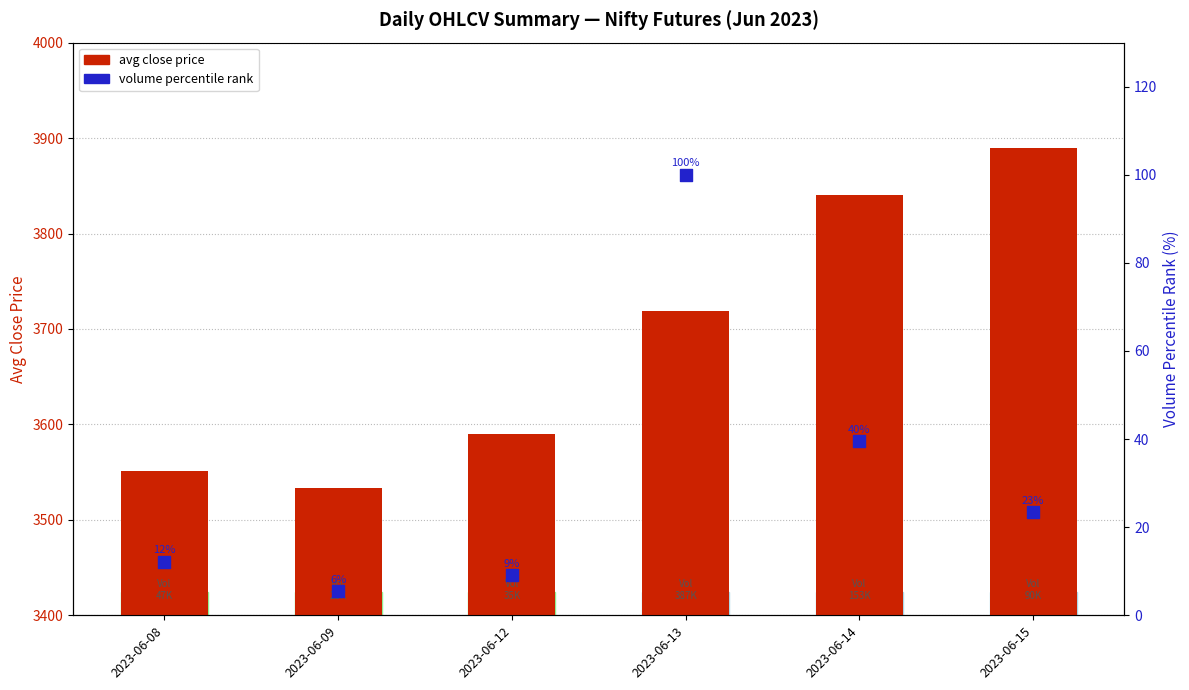

What is the total value across all series at 2023-06-08?

3563.1